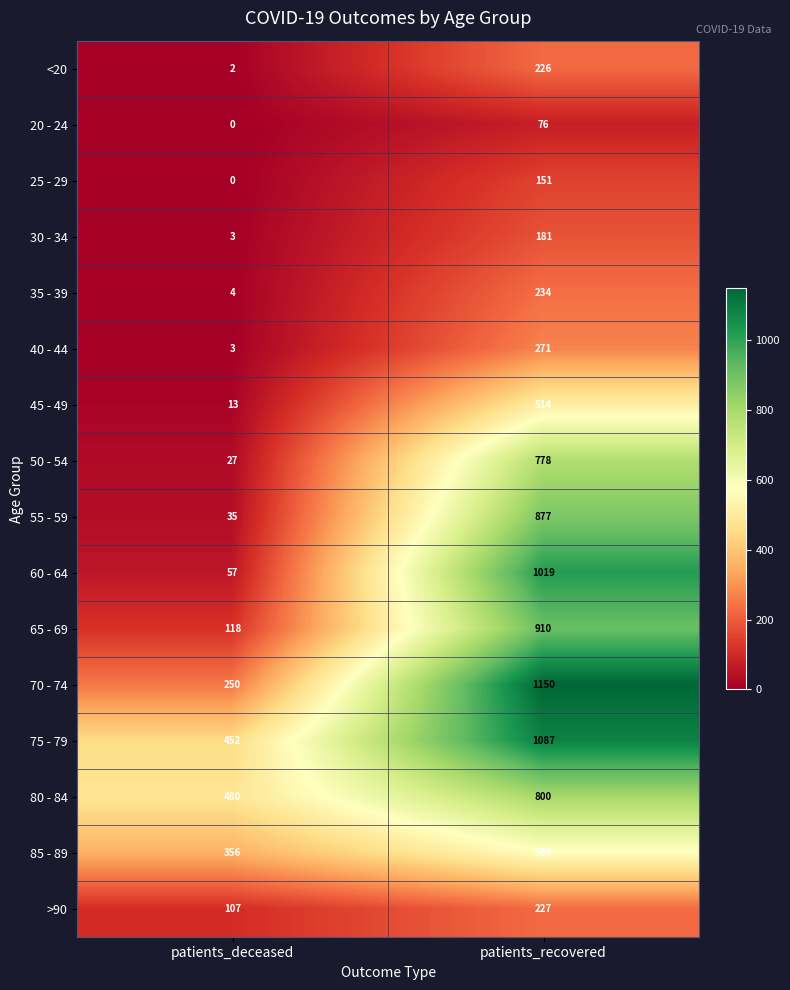

At how many categories does at least one series exceed 662?

1